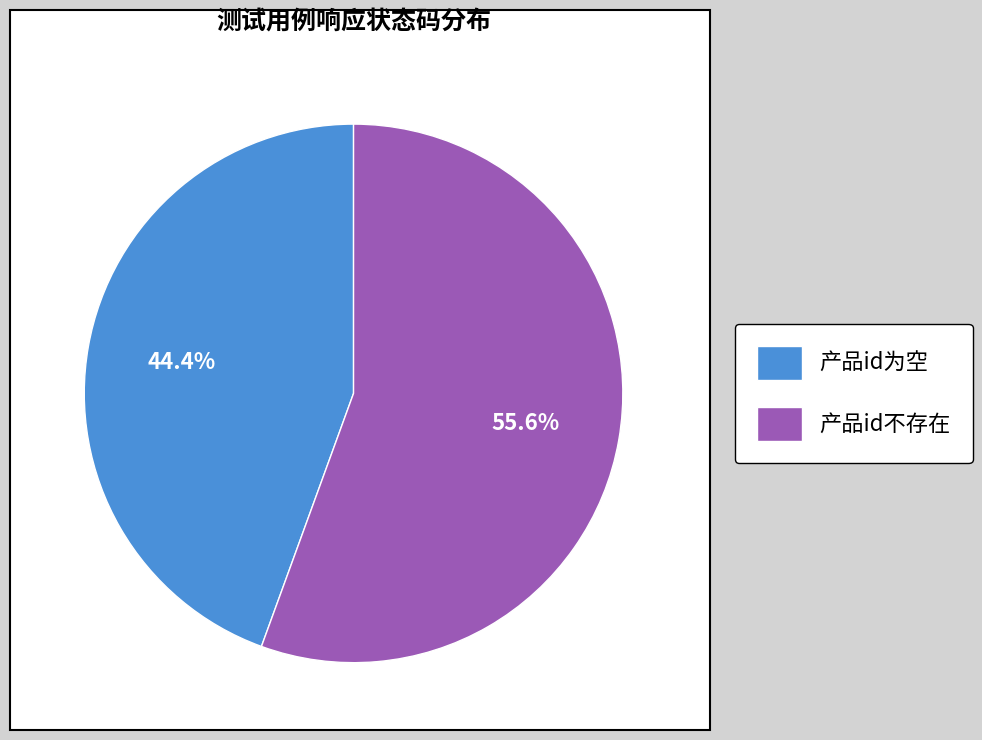

True or false: 产品id不存在 accounts for 43% of the total.

False